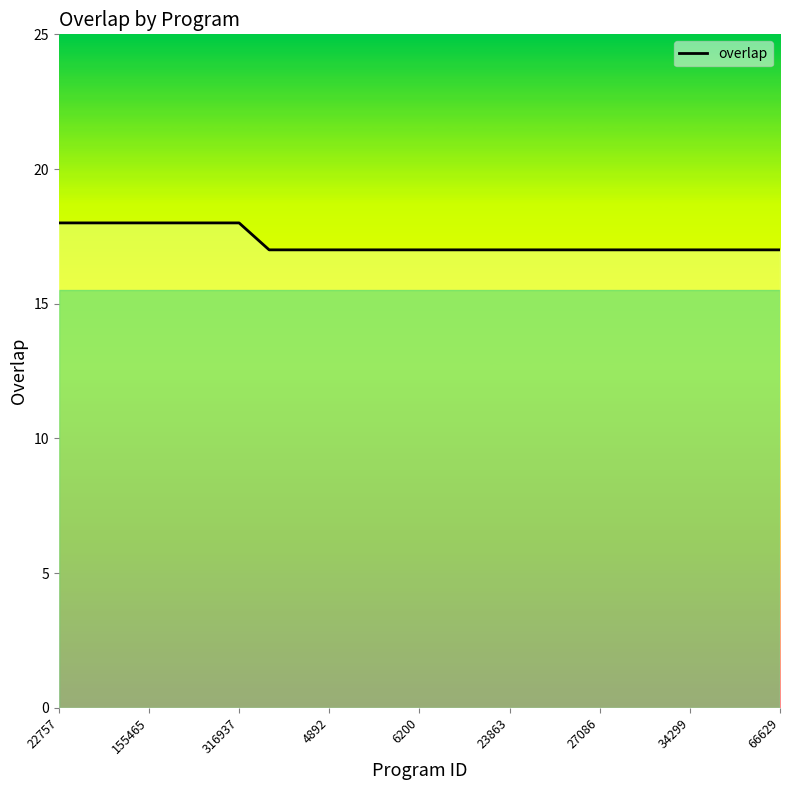

What is the minimum value shown in the chart?

17